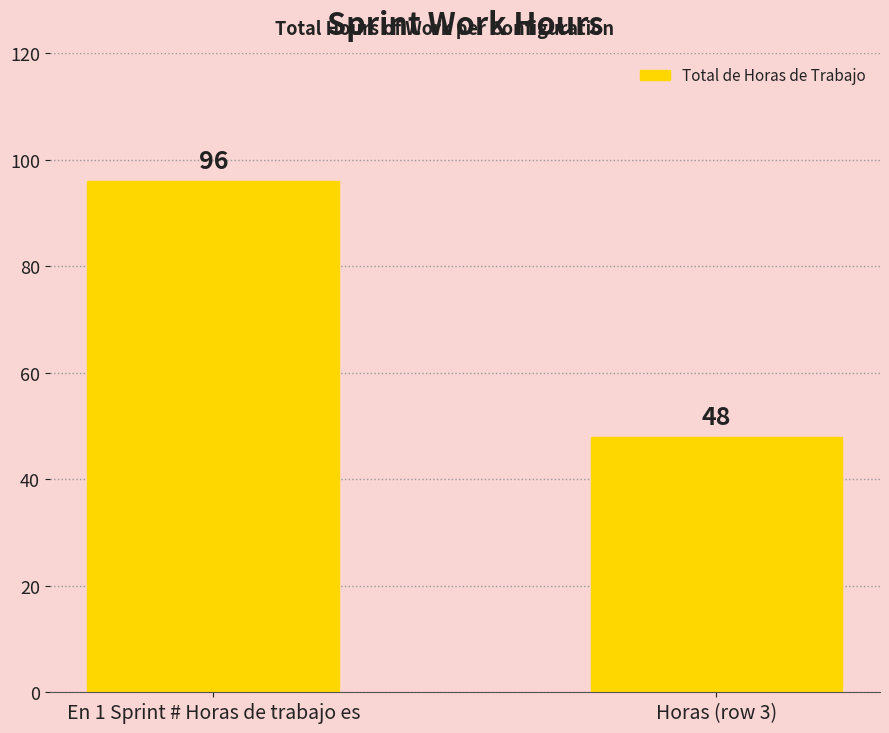

What is the change in value from En 1 Sprint # Horas de trabajo es to Horas (row 3)?

-48